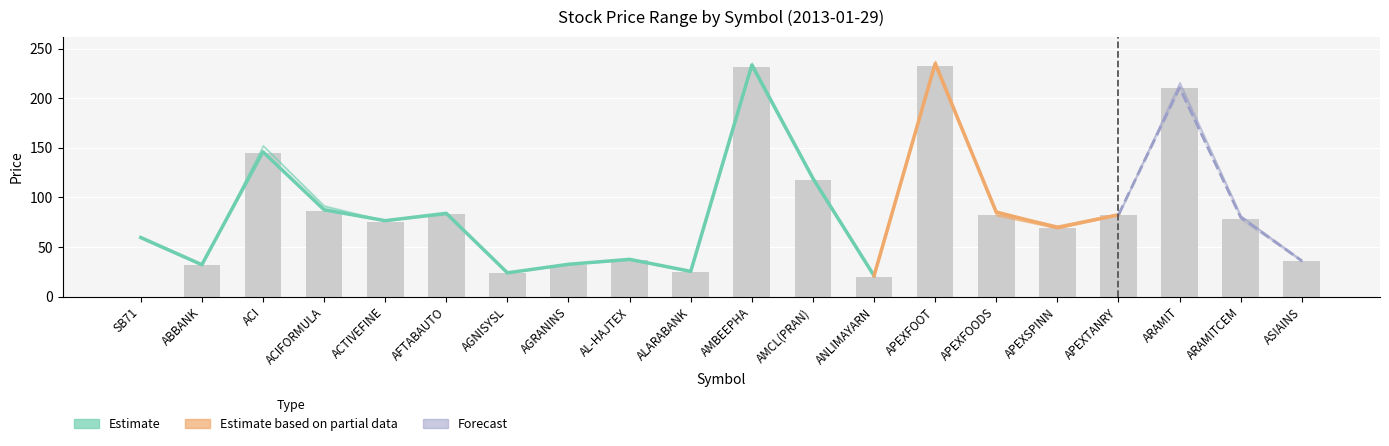

At which category is the sum across all series the highest?

APEXFOOT